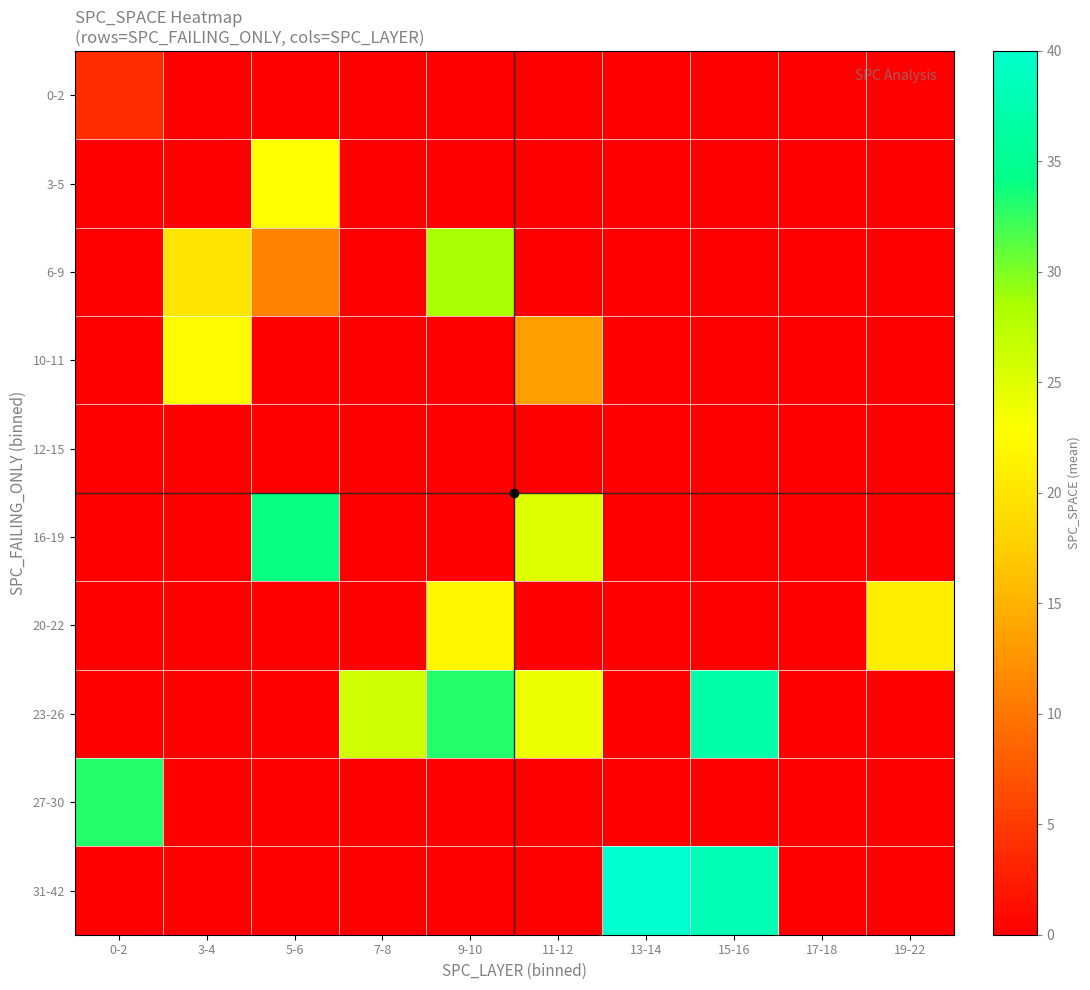

What is the total value across all series at 13-14?

40.0